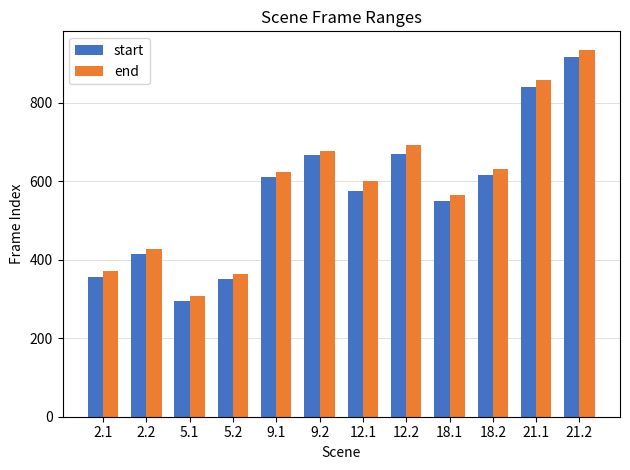

Which series has the largest range (max minus min)?

end